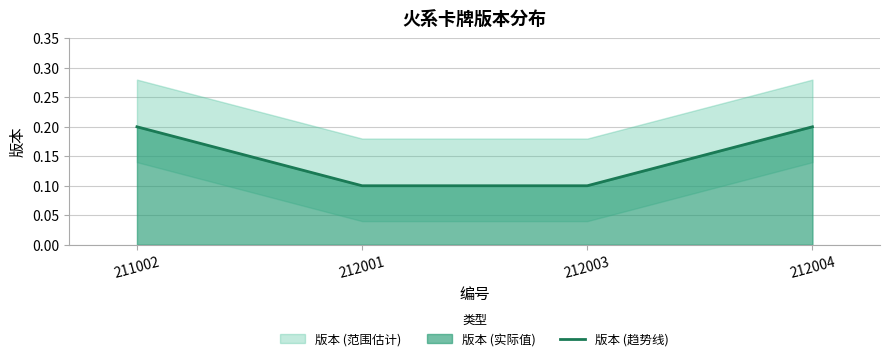

Which label corresponds to the smallest value in the chart?

212001